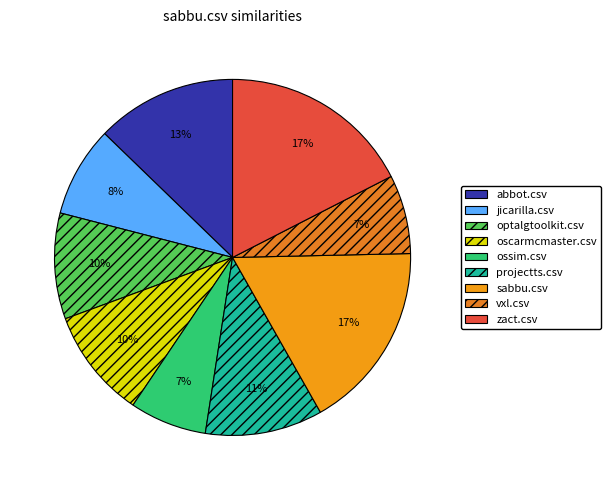

The projectts.csv slice represents 1% of the pie. True or false?

False